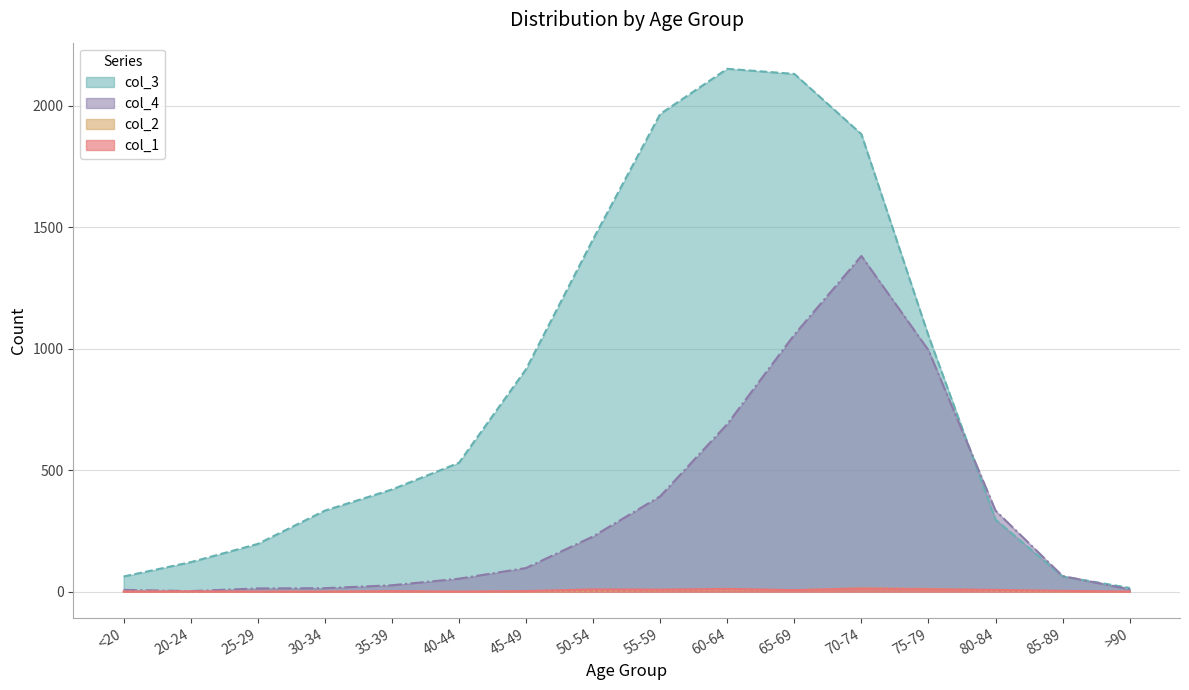

How many interior local valleys does the col_2 series have?

1